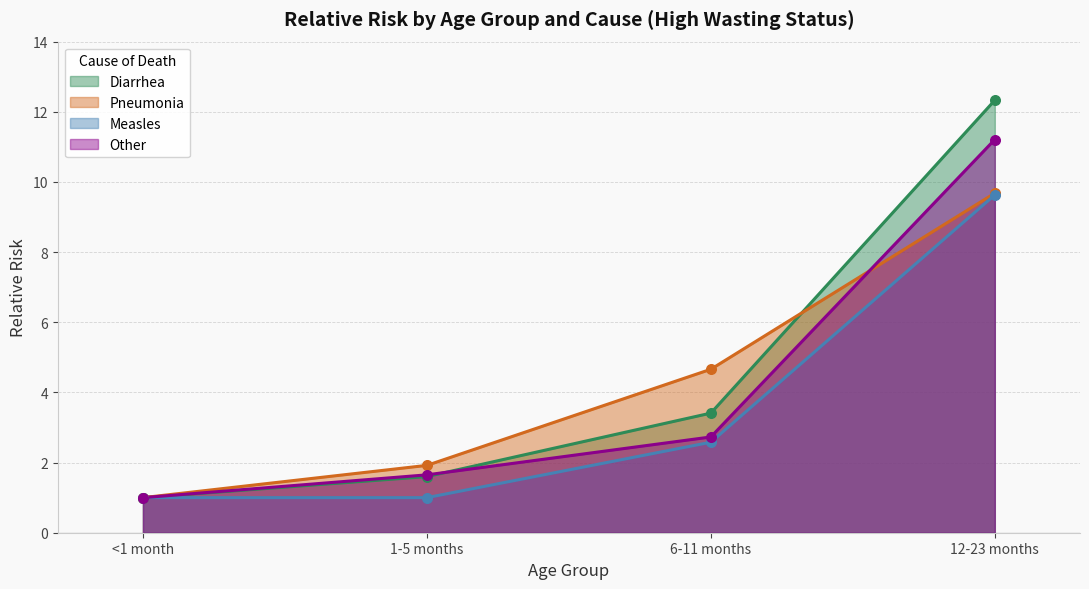

Which series has the largest total across all categories?

Diarrhea